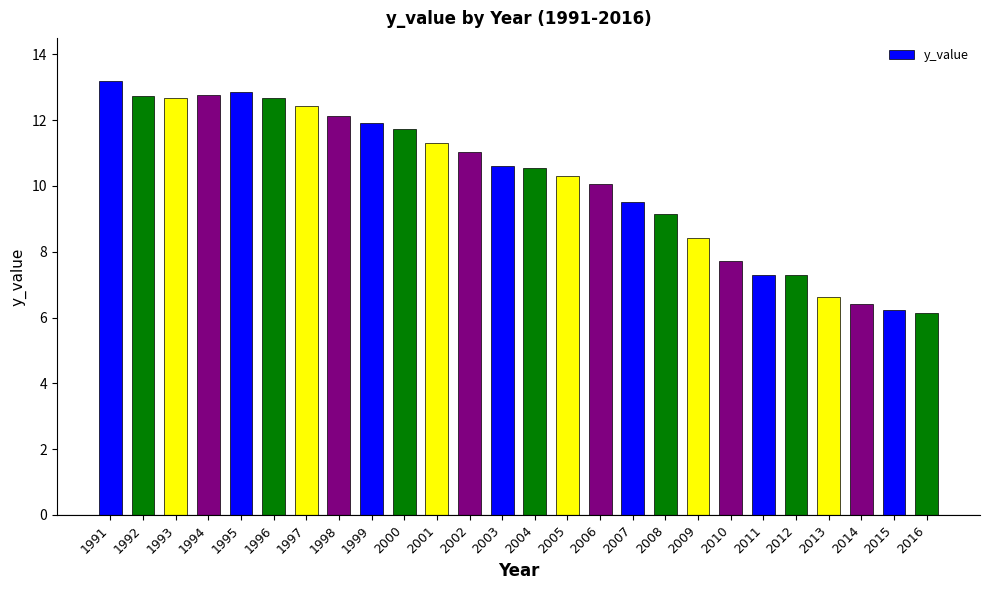

Between 1992 and 2003, which is larger?

1992